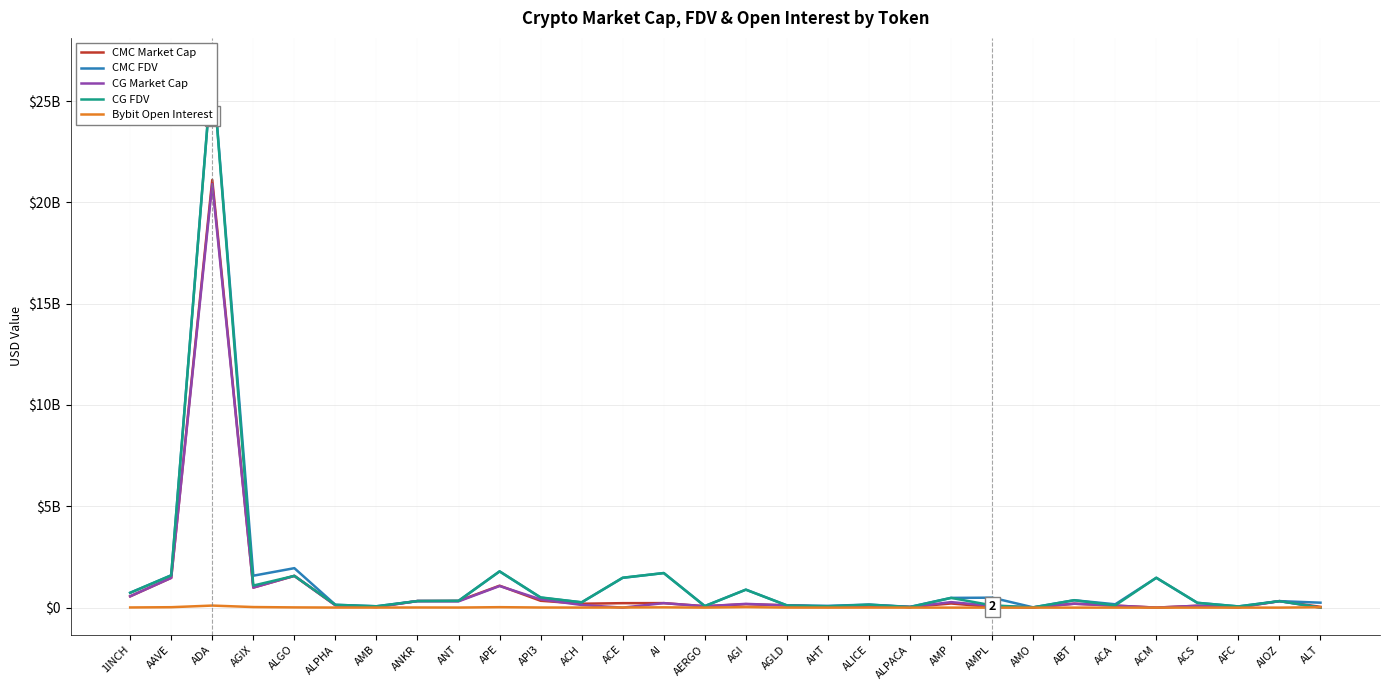

List the labels in order of CMC Market Cap value, largest first.

ADA, ALGO, AAVE, APE, AGIX, 1INCH, API3, ANT, ANKR, AIOZ, AI, ACE, AMP, ABT, ACH, AGI, ALPHA, AGLD, ALICE, ACA, ACS, AERGO, ALT, AHT, AMPL, AMB, ALPACA, AFC, AMO, ACM